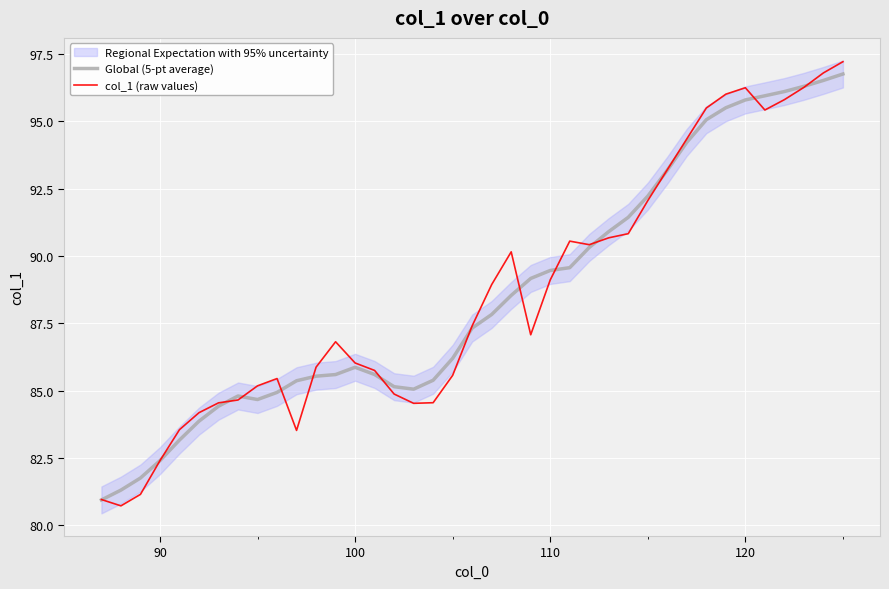

Reading left to right, list all the values displayed in this chart.

Global (5-pt average): 80.9	81.3	81.8	82.4	83.2	83.9	84.4	84.8	84.7	84.9	85.4	85.5	85.6	85.9	85.6	85.2	85.1	85.4	86.2	87.3	87.8	88.5	89.2	89.5	89.6	90.3	90.9	91.4	92.2	93.2	94.2	95.1	95.5	95.8	96.0	96.1	96.3	96.5	96.8
col_1 (raw values): 81.0	80.7	81.2	82.4	83.6	84.2	84.6	84.7	85.2	85.5	83.5	85.9	86.8	86.0	85.8	84.9	84.5	84.6	85.6	87.4	88.9	90.2	87.1	89.1	90.6	90.4	90.7	90.8	92.1	93.2	94.4	95.5	96.0	96.3	95.4	95.8	96.3	96.8	97.2